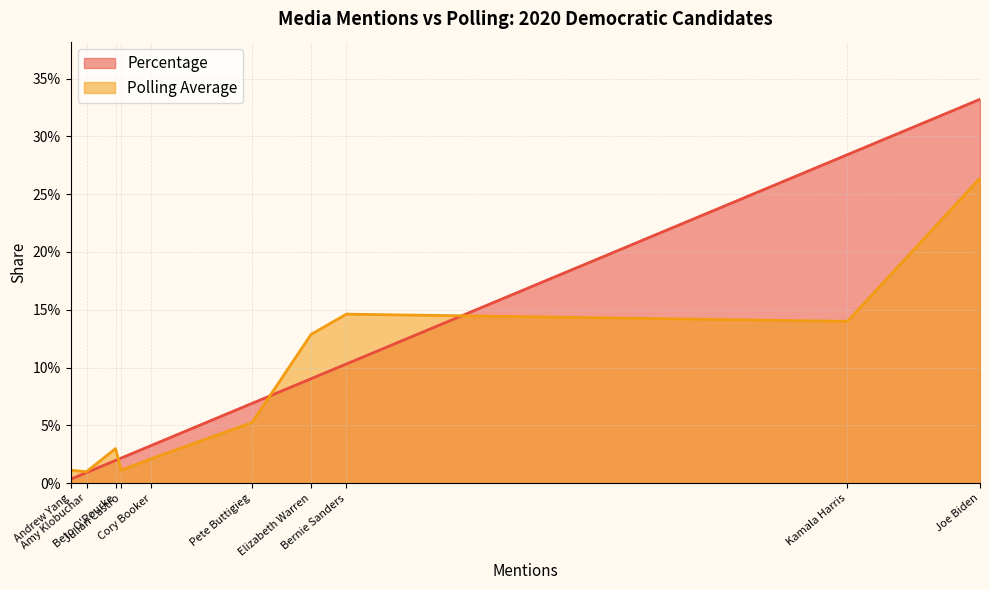

At which category does the chart reach its minimum across all series?

Andrew Yang